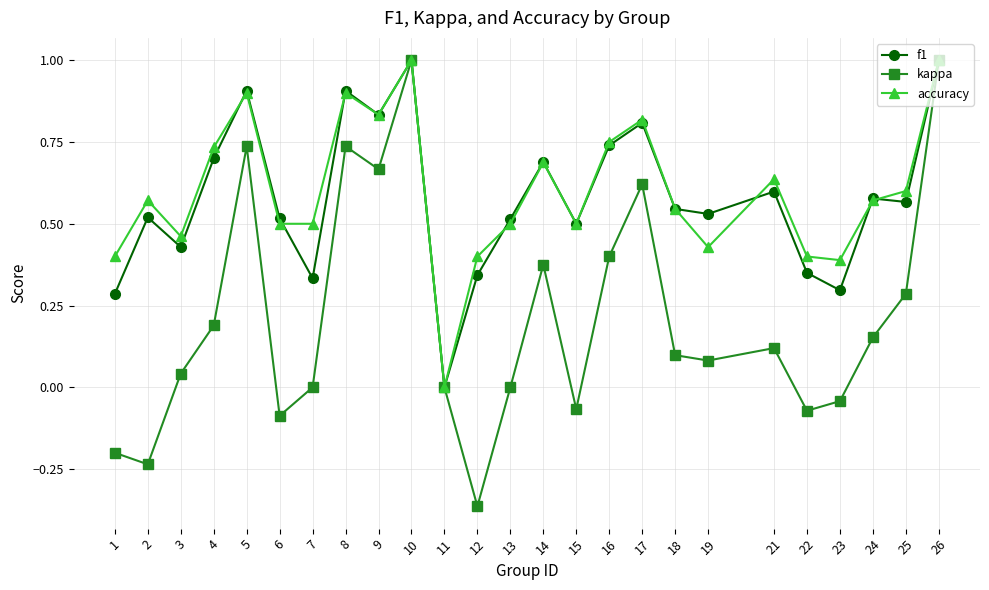

What is the difference between the maximum and minimum values in the accuracy series?

1.0